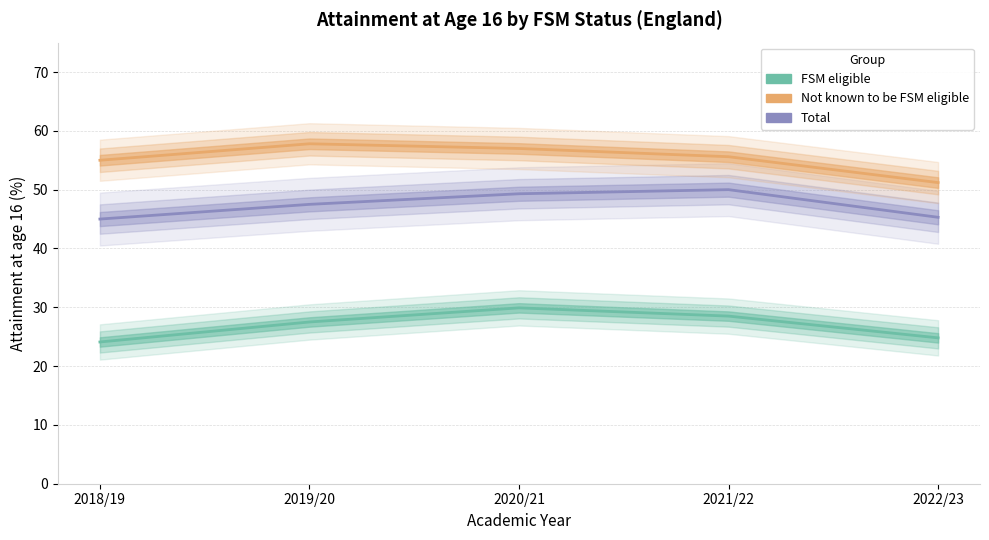

Is it true that FSM eligible equals 28.5 at 2021/22?

True